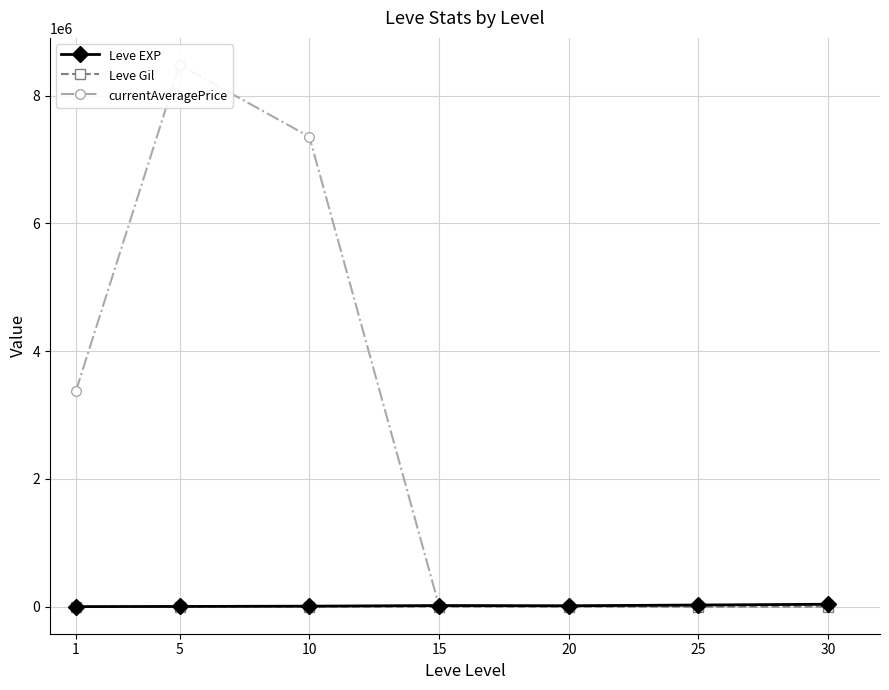

Rank the series at 30 from highest to lowest value.

Leve EXP, currentAveragePrice, Leve Gil